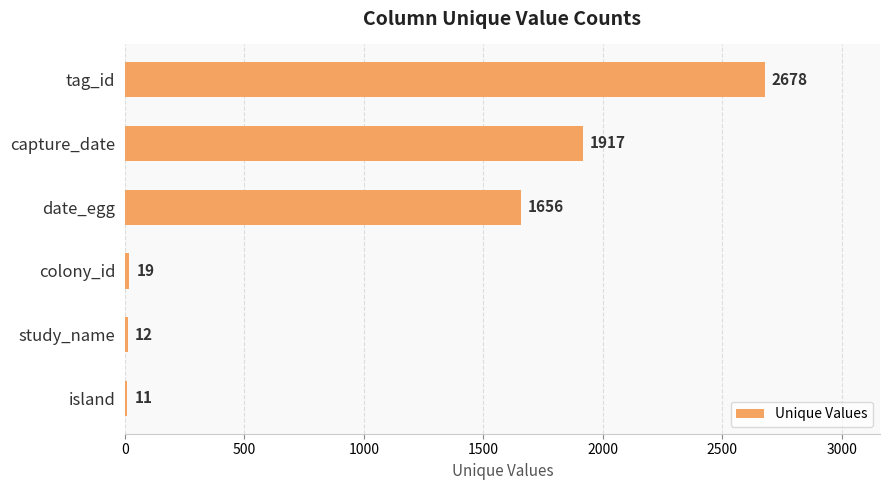

The chart shows a value of 2678 at tag_id. True or false?

True